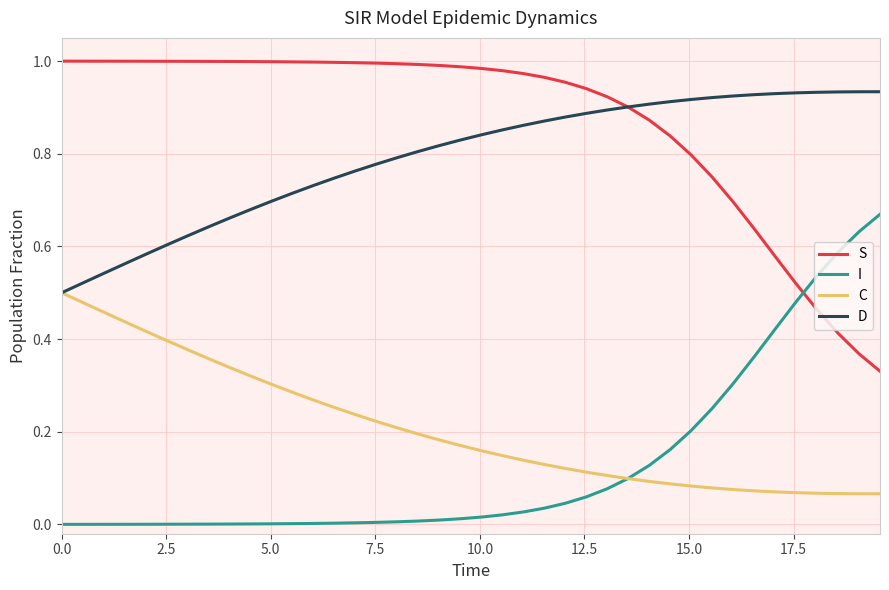

True or false: D and I intersect in this chart.

False